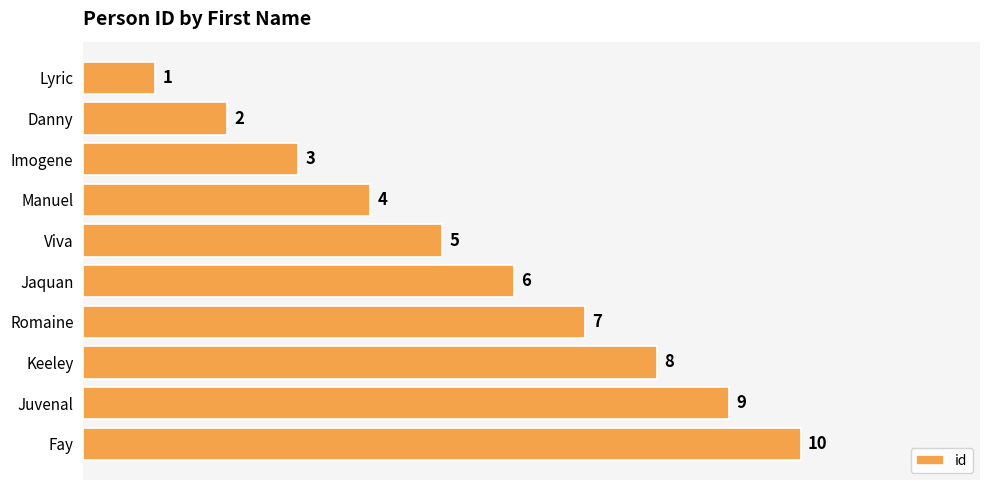

The chart shows a value of 1 at Danny. True or false?

False